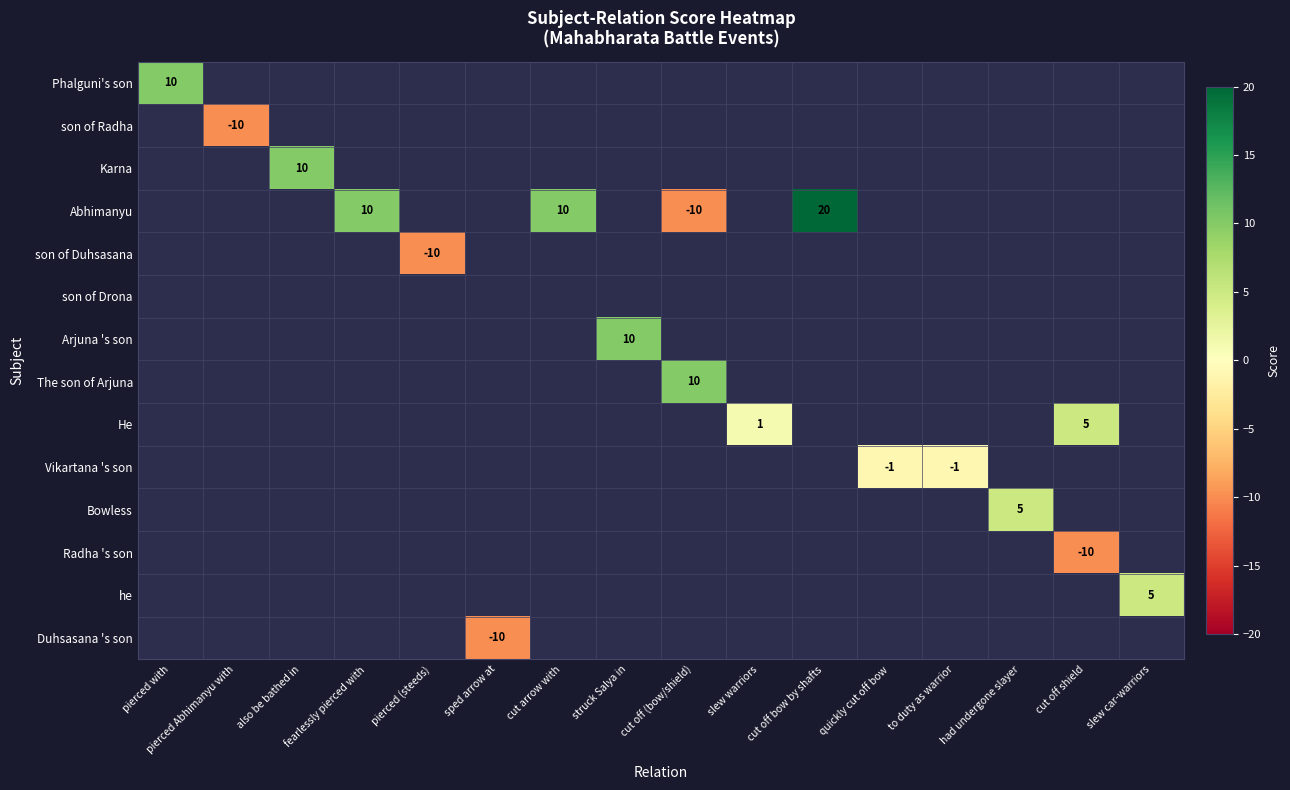

Rank the series at to duty as warrior from highest to lowest value.

Phalguni's son, son of Radha, Karna, Abhimanyu, son of Duhsasana, son of Drona, Arjuna 's son, The son of Arjuna, He, Vikartana 's son, Bowless, Radha 's son, he, Duhsasana 's son